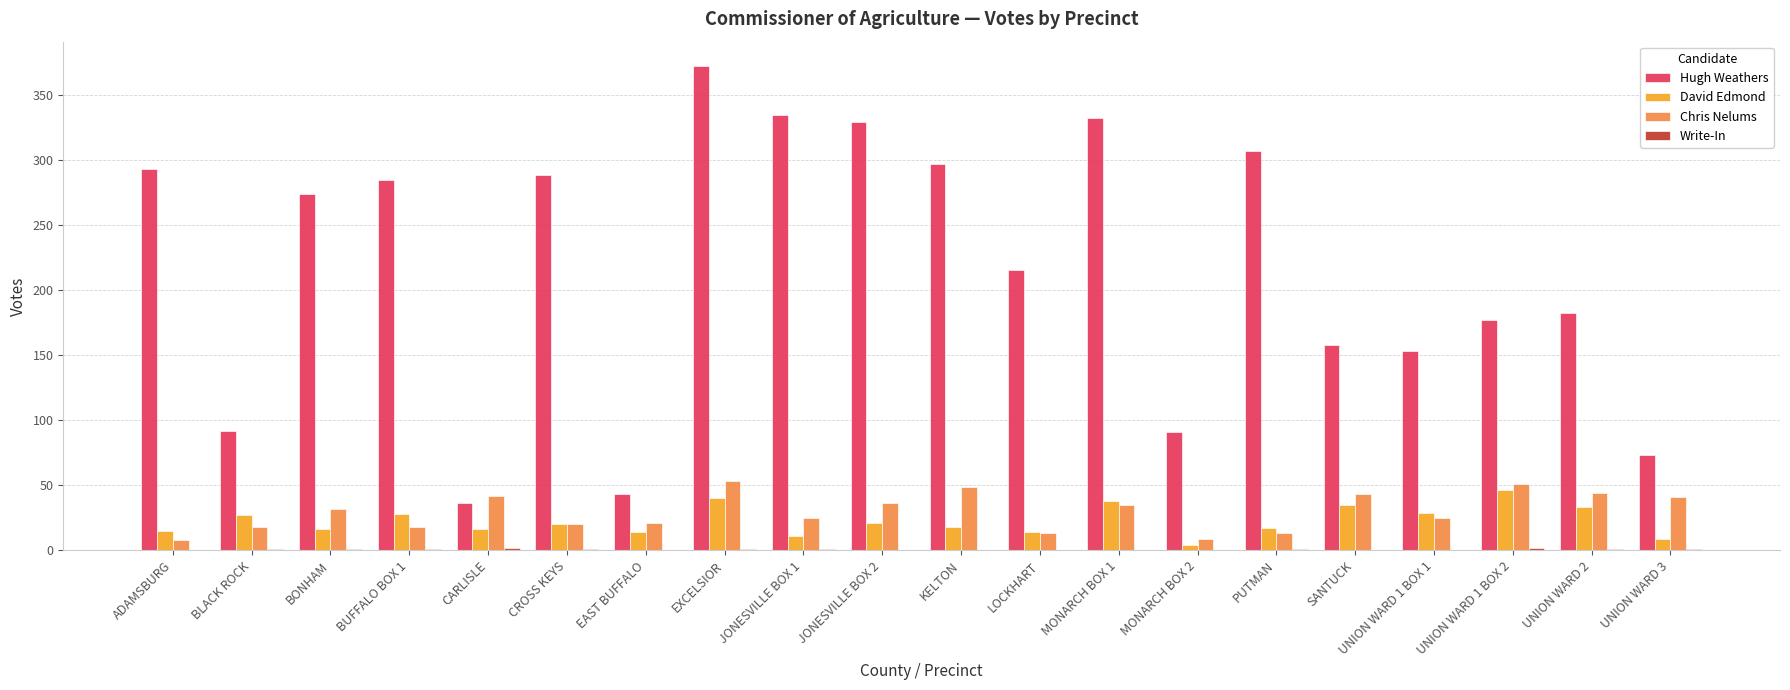

Are the bars grouped side by side (vs. stacked)?

Yes